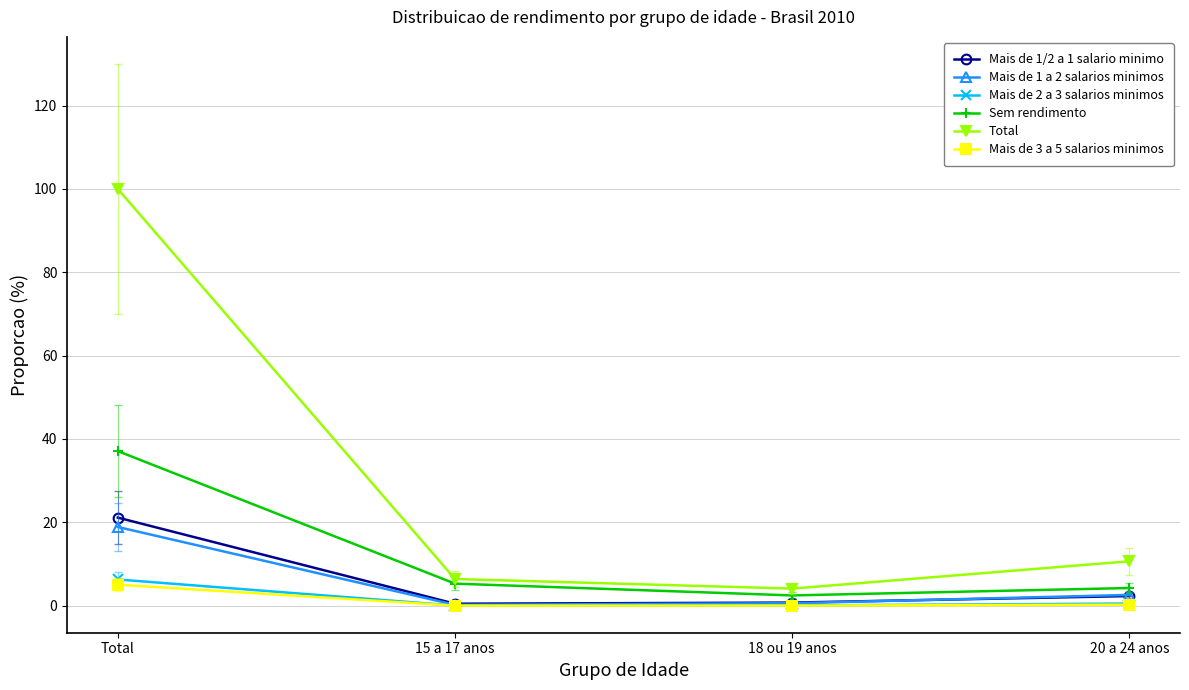

What is the total value across all series at 15 a 17 anos?

12.3